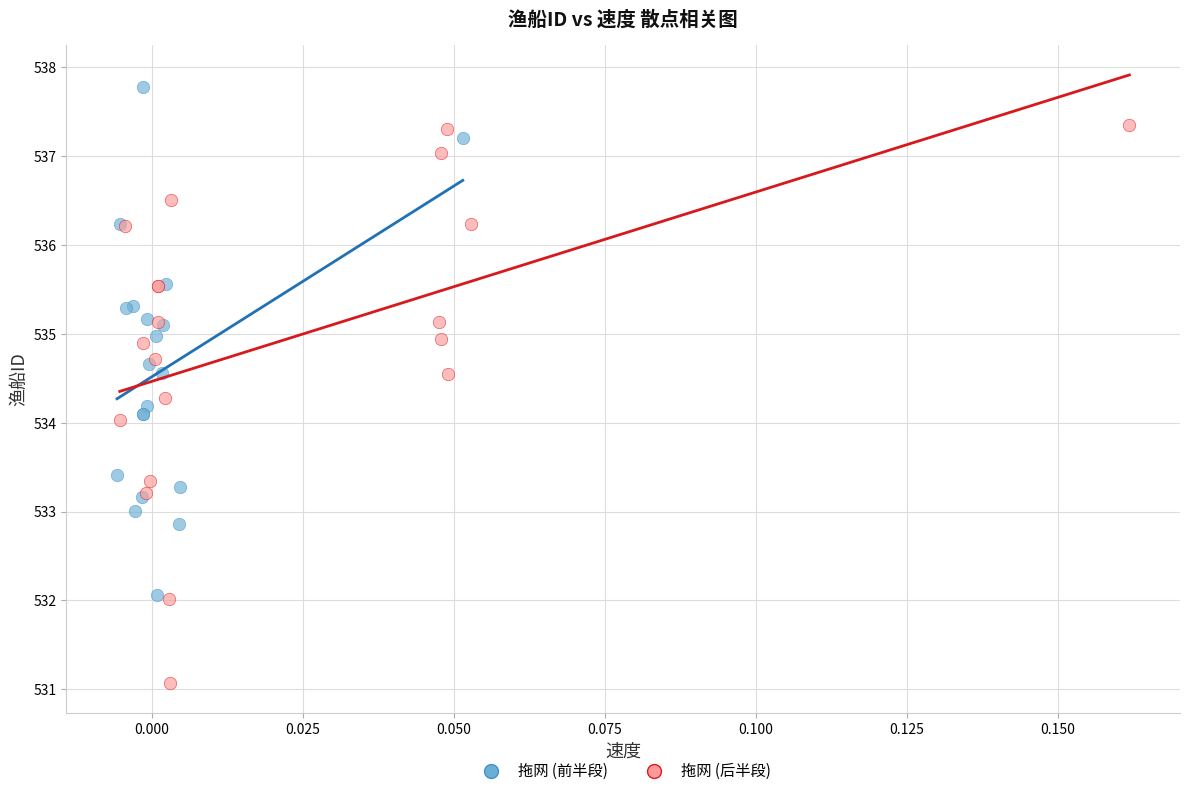

Which series contains the lowest Y value?

拖网 (后半段)